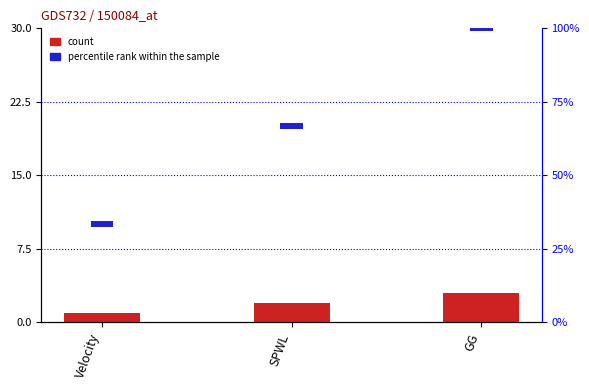

What is the smallest value displayed?

1